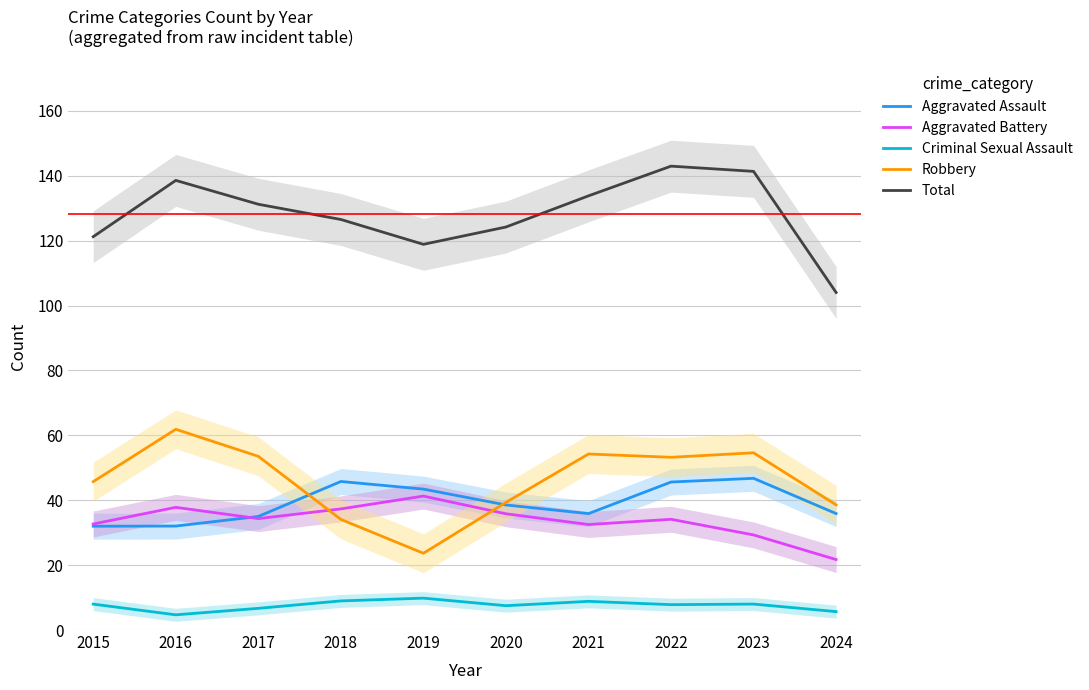

What is the total value across all series at 2015?

239.7